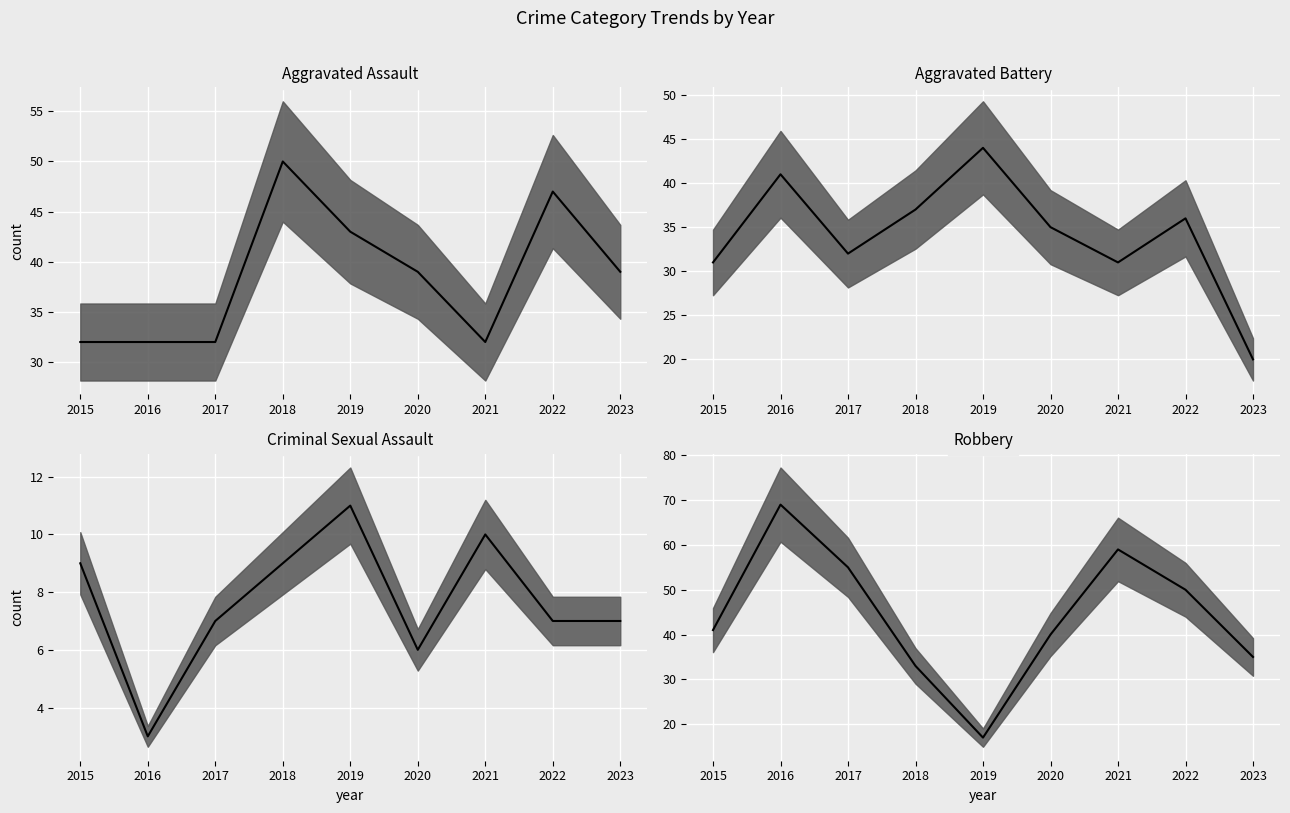

List the series in order of their peak value, highest first.

Robbery median, Aggravated Assault median, Aggravated Battery median, Criminal Sexual Assault median